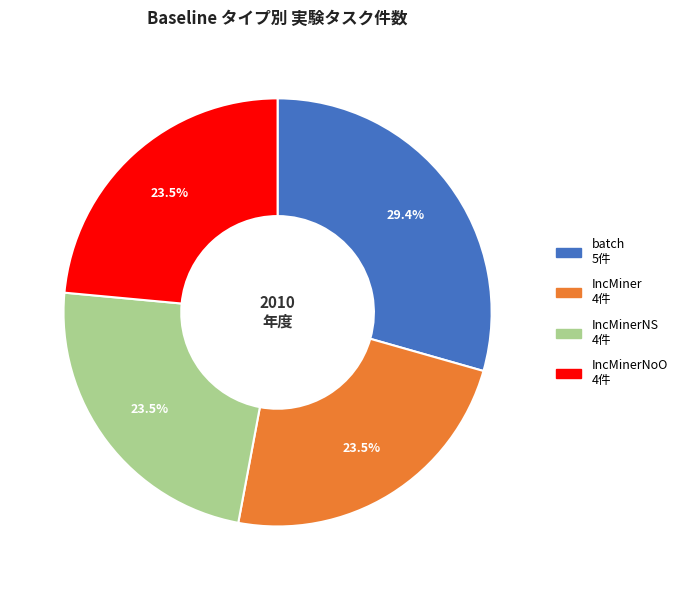

How many segments does this pie chart have?

4